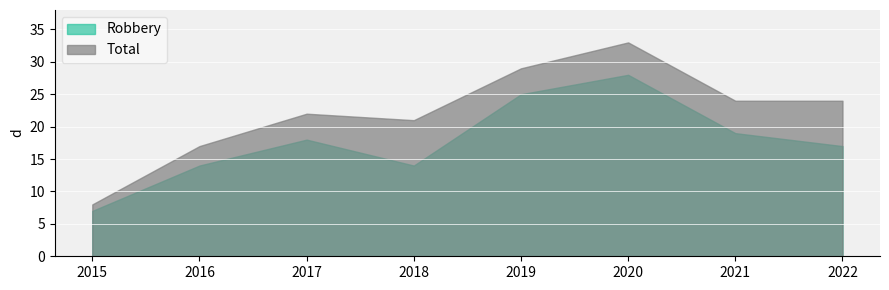

Reading right to left, list all the values displayed in this chart.

Robbery: 17	19	28	25	14	18	14	7
Total: 24	24	33	29	21	22	17	8